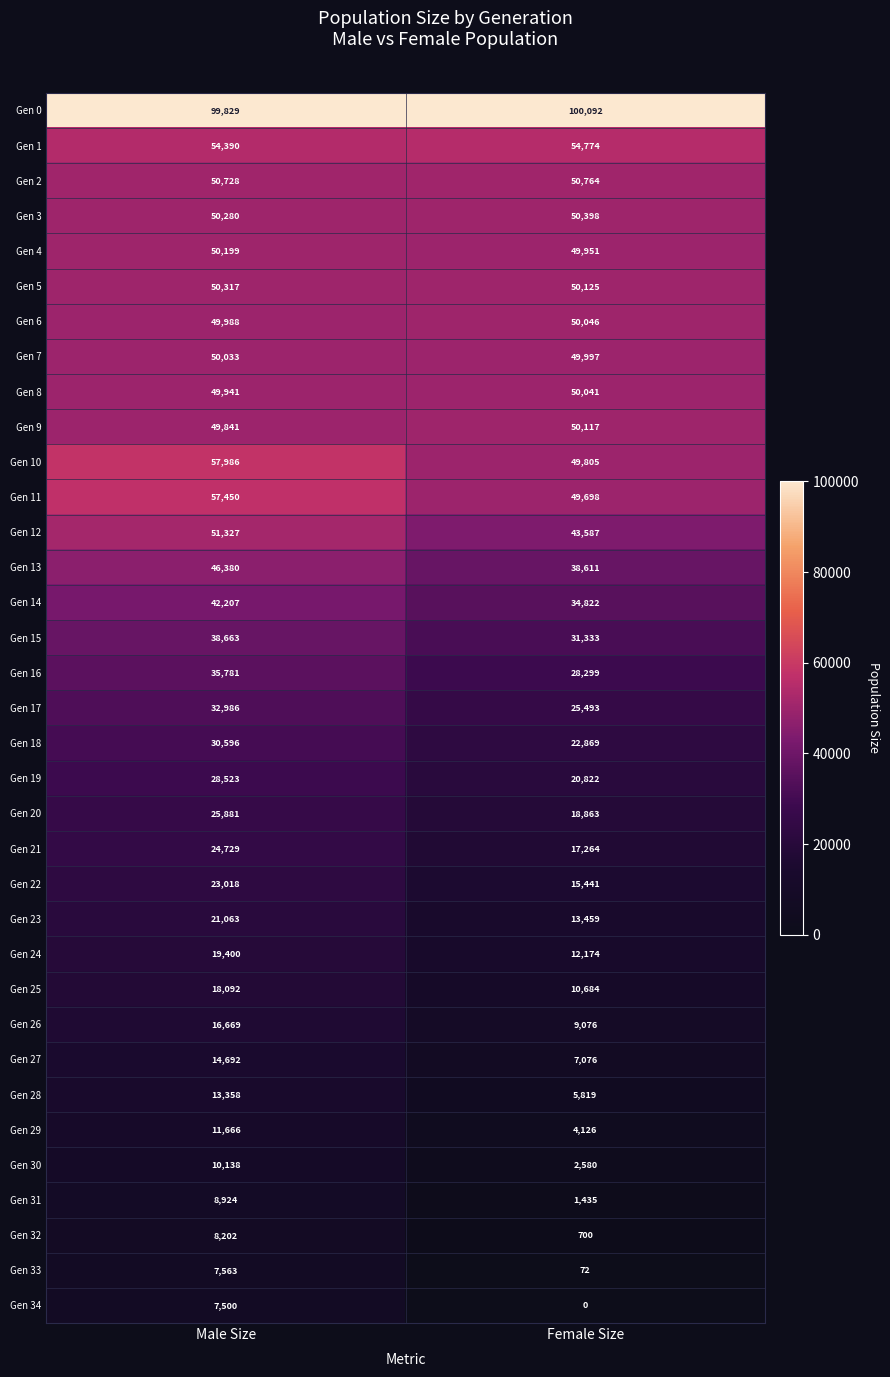

Read the Gen 1 value at Male Size, to the nearest 5.

54390